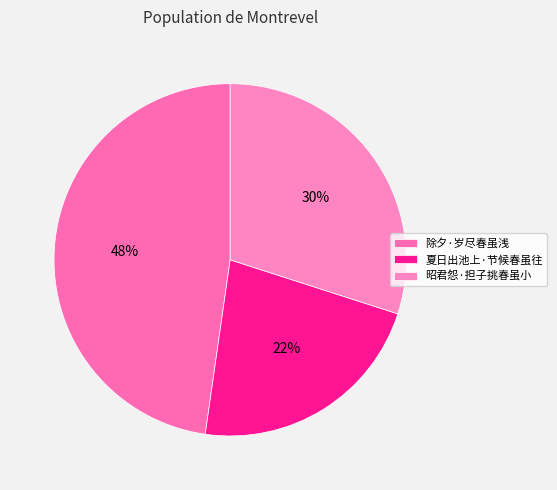

Combined, what portion of the pie is 除夕·岁尽春虽浅 and 夏日出池上·节候春虽往?

70.0%